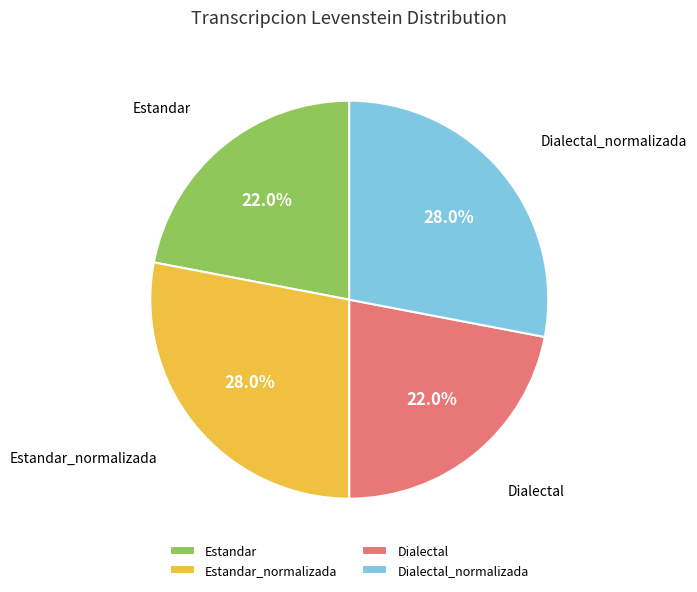

Is Dialectal the majority of the pie?

No